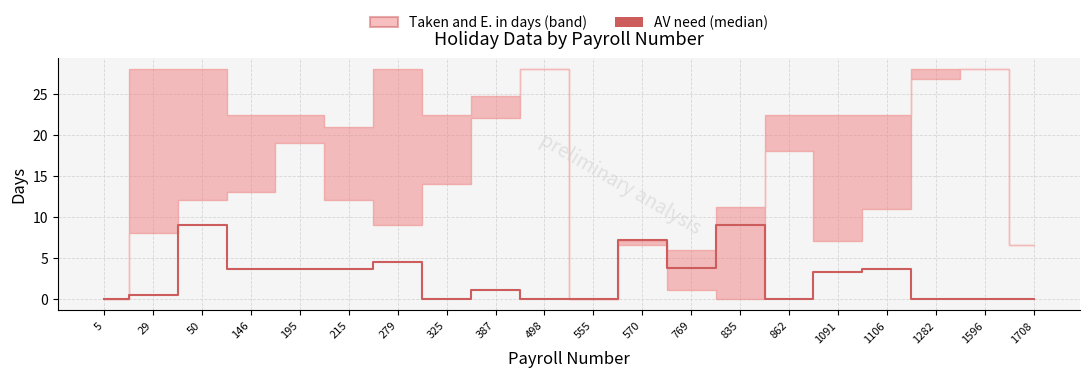

Reading right to left, what are all the values shown in this chart?

1708=0.0	1596=0.0	1282=0.0	1106=3.6	1091=3.2	862=0.0	835=9.0	769=3.7	570=7.2	555=0.0	498=0.0	387=1.0	325=0.0	279=4.5	215=3.6	195=3.6	146=3.6	50=9.0	29=0.4	5=0.0